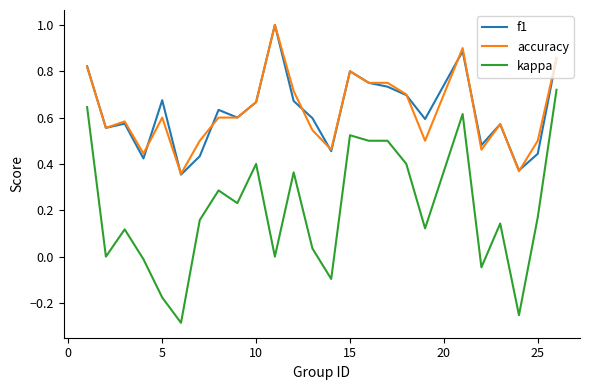

What is the greatest value displayed?

1.0